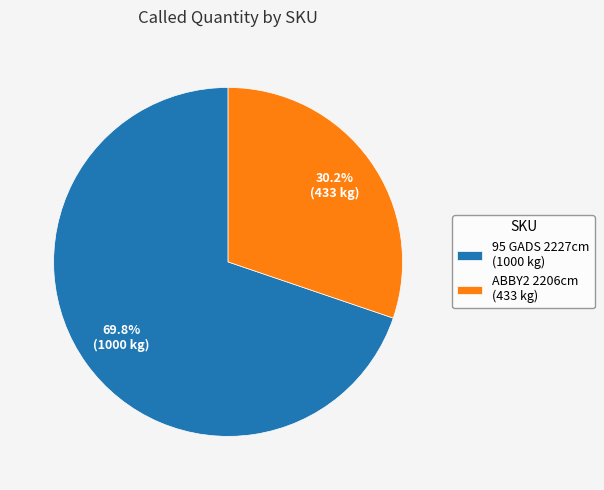

Count the number of slices in the pie.

2